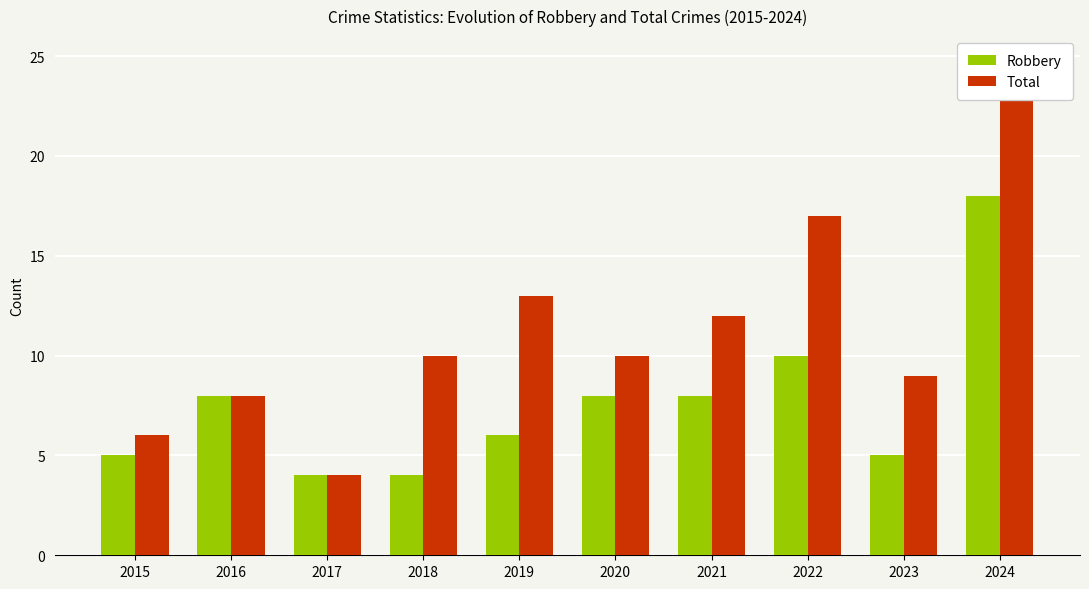

Is it true that Total equals 39 at 2024?

False